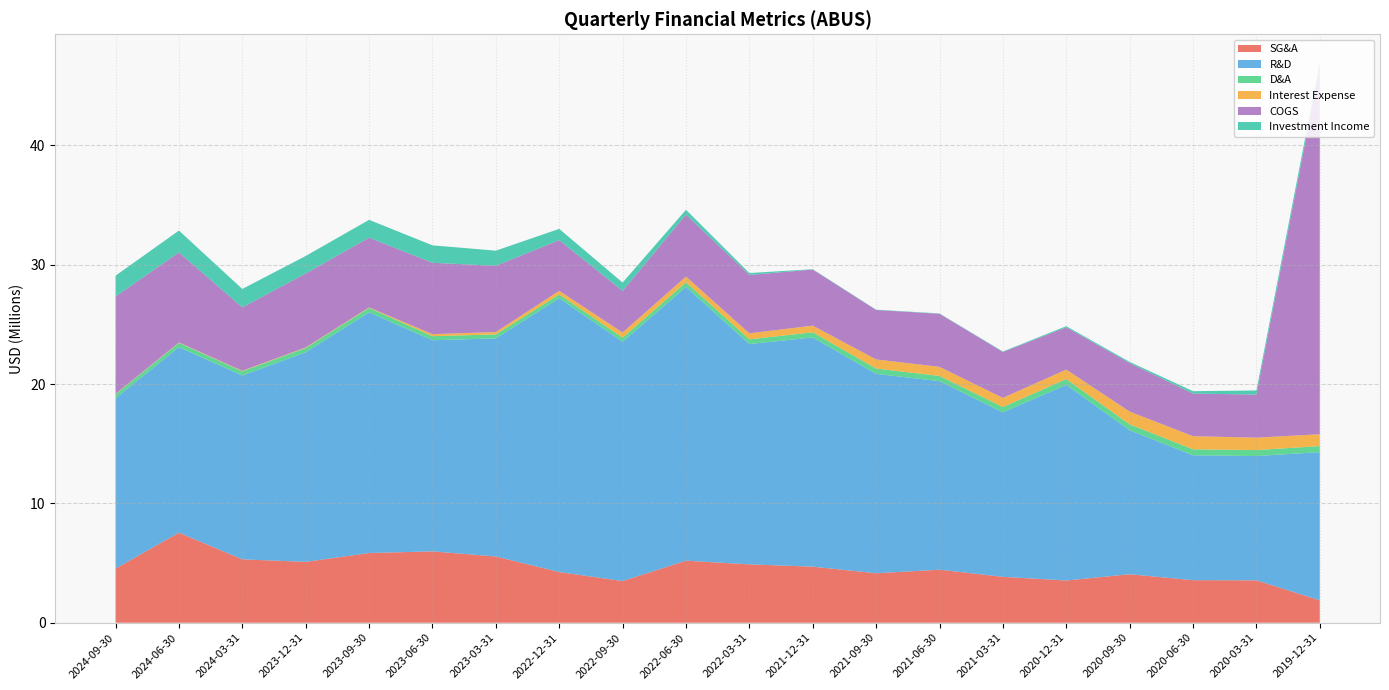

Reading left to right, extract all data points from this chart.

SG&A: 2024-09-30=4537000	2024-06-30=7547000	2024-03-31=5312000	2023-12-31=5101000	2023-09-30=5842000	2023-06-30=5980000	2023-03-31=5552000	2022-12-31=4249000	2022-09-30=3493000	2022-06-30=5200000	2022-03-31=4892000	2021-12-31=4698000	2021-09-30=4146000	2021-06-30=4445000	2021-03-31=3847000	2020-12-31=3540000	2020-09-30=4065000	2020-06-30=3566000	2020-03-31=3553000	2019-12-31=1877000
R&D: 2024-09-30=14273000	2024-06-30=15551000	2024-03-31=15403000	2023-12-31=17564000	2023-09-30=20169000	2023-06-30=17692000	2023-03-31=18275000	2022-12-31=22949000	2022-09-30=20055000	2022-06-30=22942000	2022-03-31=18462000	2021-12-31=19212000	2021-09-30=16709000	2021-06-30=15799000	2021-03-31=13782000	2020-12-31=16392000	2020-09-30=12065000	2020-06-30=10465000	2020-03-31=10416000	2019-12-31=12418000
D&A: 2024-09-30=336000	2024-06-30=356000	2024-03-31=355000	2023-12-31=359000	2023-09-30=369000	2023-06-30=342000	2023-03-31=334000	2022-12-31=307000	2022-09-30=343000	2022-06-30=383000	2022-03-31=394000	2021-12-31=427000	2021-09-30=447000	2021-06-30=436000	2021-03-31=443000	2020-12-31=487000	2020-09-30=490000	2020-06-30=501000	2020-03-31=500000	2019-12-31=507000
Interest Expense: 2024-09-30=29000	2024-06-30=34000	2024-03-31=44000	2023-12-31=44000	2023-09-30=46000	2023-06-30=171000	2023-03-31=198000	2022-12-31=309000	2022-09-30=429000	2022-06-30=482000	2022-03-31=506000	2021-12-31=560000	2021-09-30=762000	2021-06-30=763000	2021-03-31=772000	2020-12-31=797000	2020-09-30=1074000	2020-06-30=1099000	2020-03-31=1041000	2019-12-31=994000
COGS: 2024-09-30=8162000	2024-06-30=7547000	2024-03-31=5312000	2023-12-31=6201000	2023-09-30=5842000	2023-06-30=5980000	2023-03-31=5552000	2022-12-31=4249000	2022-09-30=3493000	2022-06-30=5200000	2022-03-31=4892000	2021-12-31=4698000	2021-09-30=4146000	2021-06-30=4445000	2021-03-31=3847000	2020-12-31=3540000	2020-09-30=4065000	2020-06-30=3573000	2020-03-31=3610000	2019-12-31=30766000
Investment Income: 2024-09-30=1747000	2024-06-30=1829000	2024-03-31=1545000	2023-12-31=1465000	2023-09-30=1494000	2023-06-30=1461000	2023-03-31=1268000	2022-12-31=943000	2022-09-30=694000	2022-06-30=396000	2022-03-31=159000	2021-12-31=30000	2021-09-30=27000	2021-06-30=31000	2021-03-31=39000	2020-12-31=96000	2020-09-30=100000	2020-06-30=200000	2020-03-31=345000	2019-12-31=402000